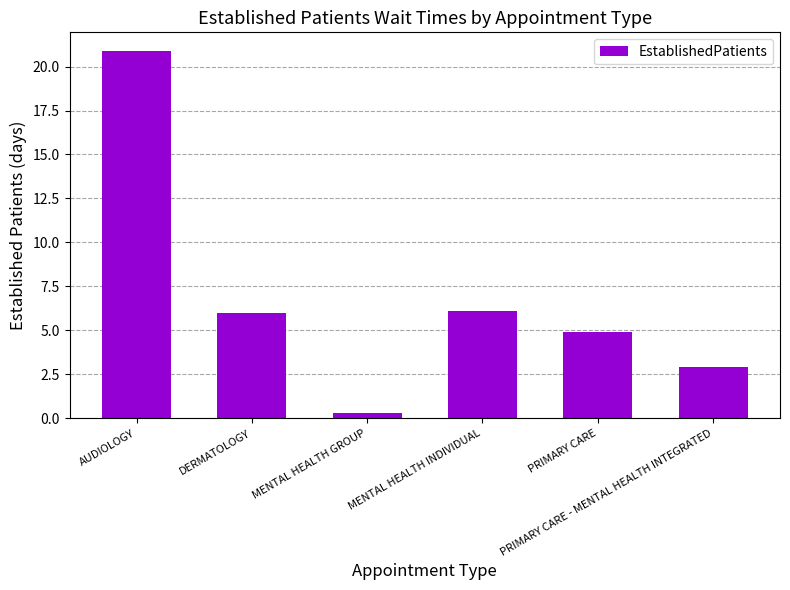

What is the average value?

6.9